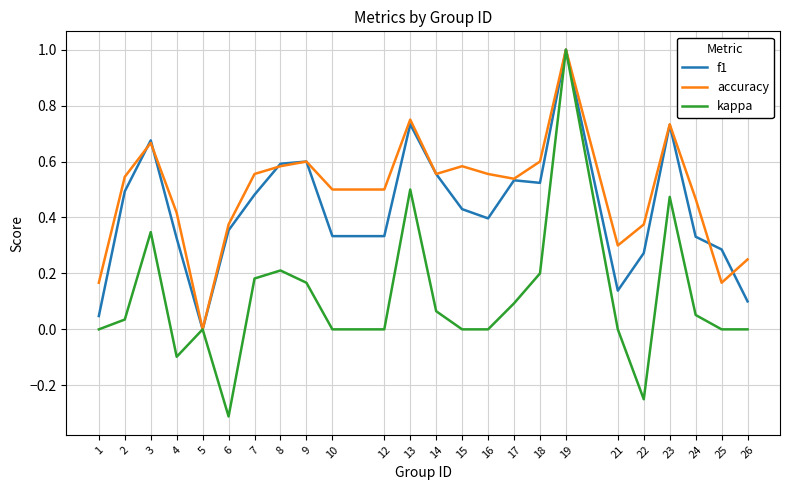

Rank the series at 4 from lowest to highest value.

kappa, f1, accuracy